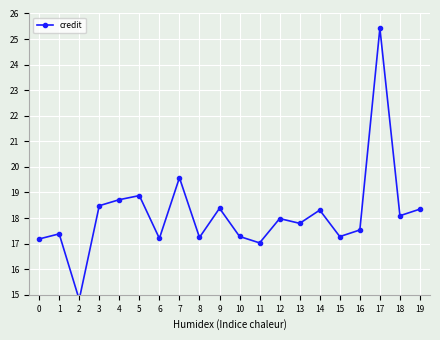

Is this an area chart (filled region under the line)?

No